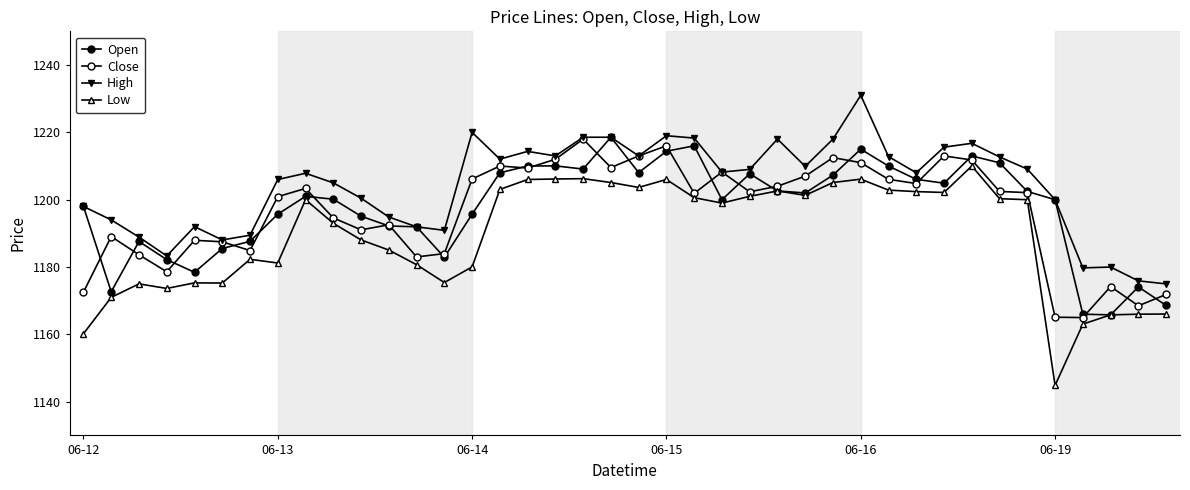

How many data points does each series have?

40